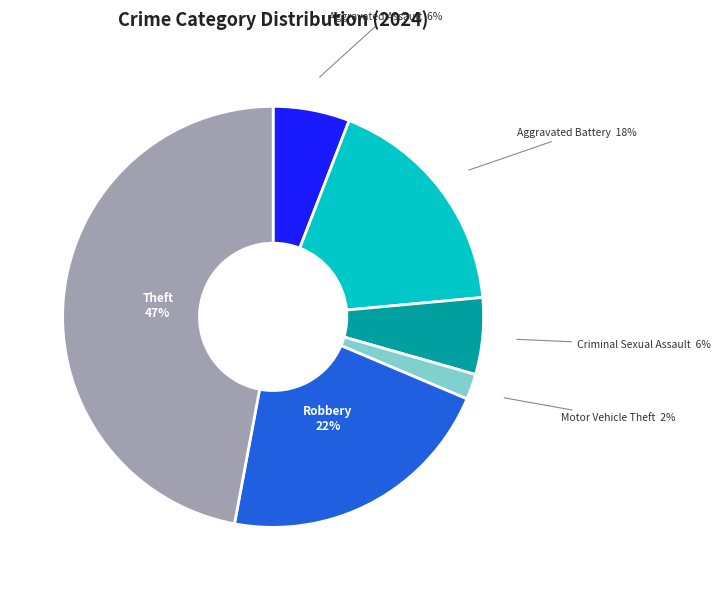

Do Criminal Sexual Assault and Aggravated Battery together represent more than half of the pie?

No